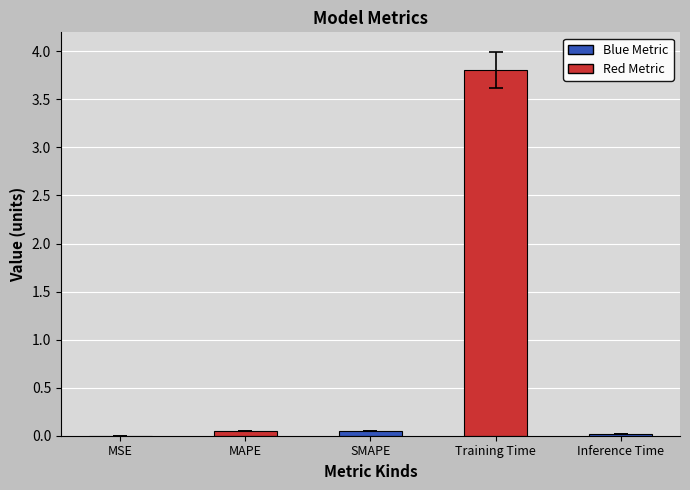

True or false: the data shows 0.0 at Inference Time.

True